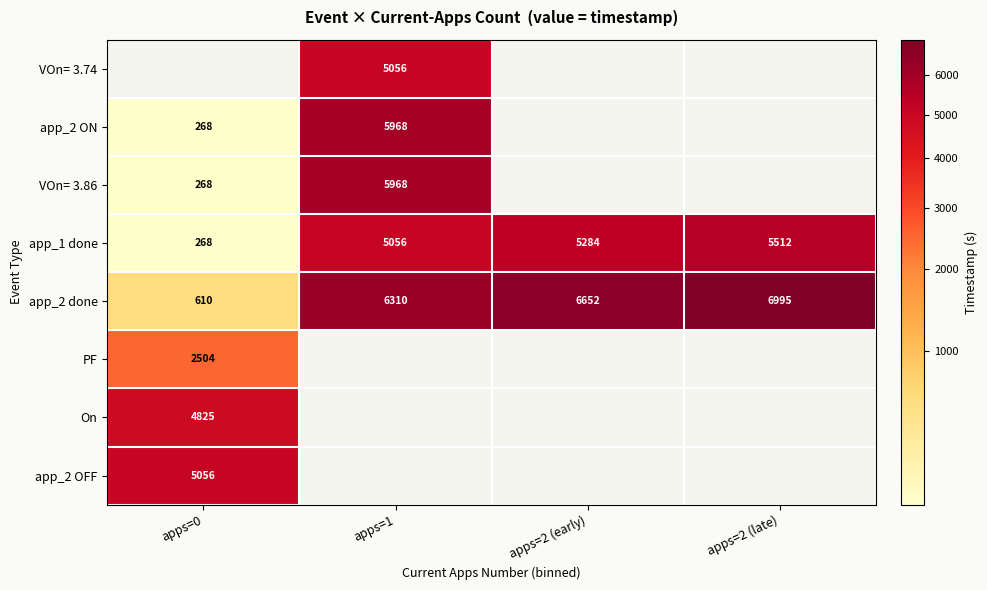

Which category has the highest value in the app_1 done series?

apps=2 (late)